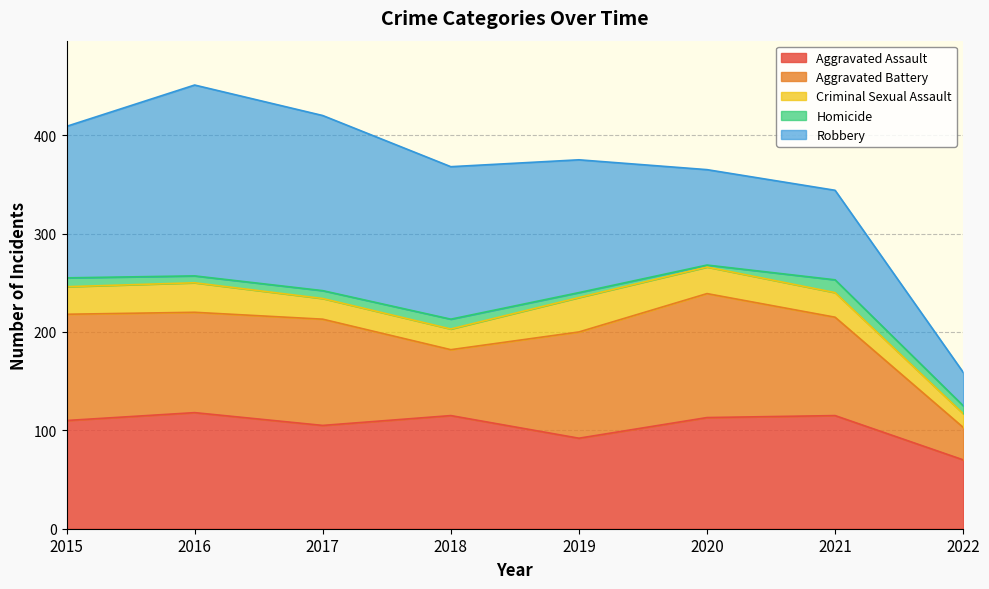

True or false: Aggravated Battery and Criminal Sexual Assault cross at least once.

False